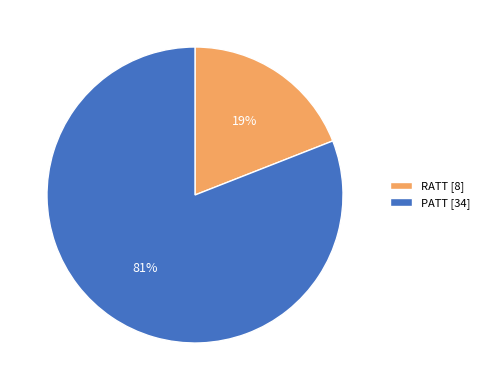

How many slices are in this pie chart?

2